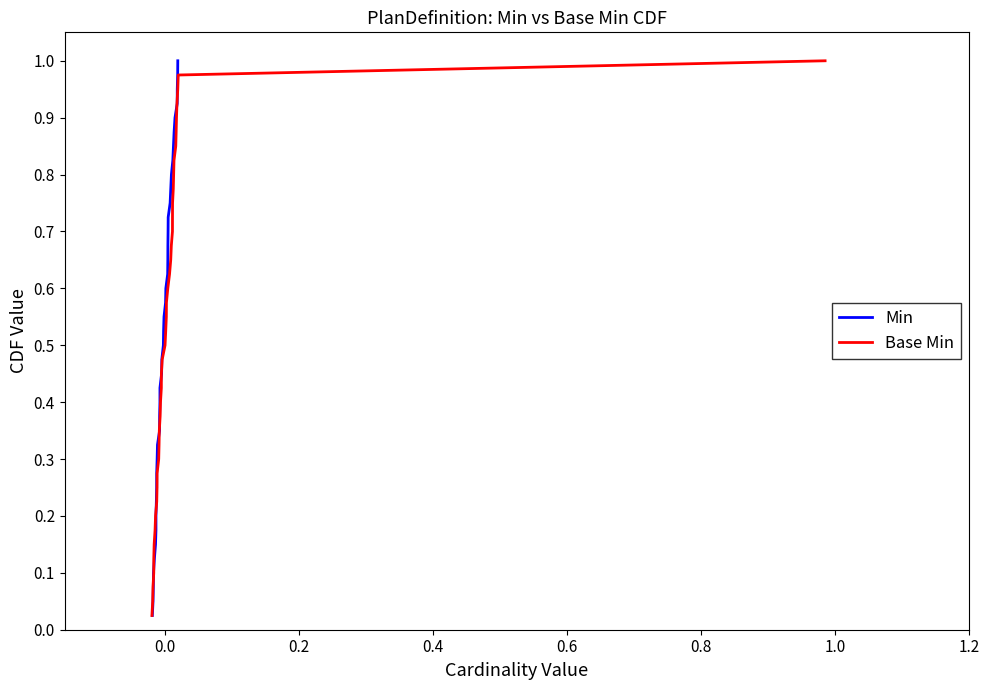

Which series has the largest total across all categories?

Min